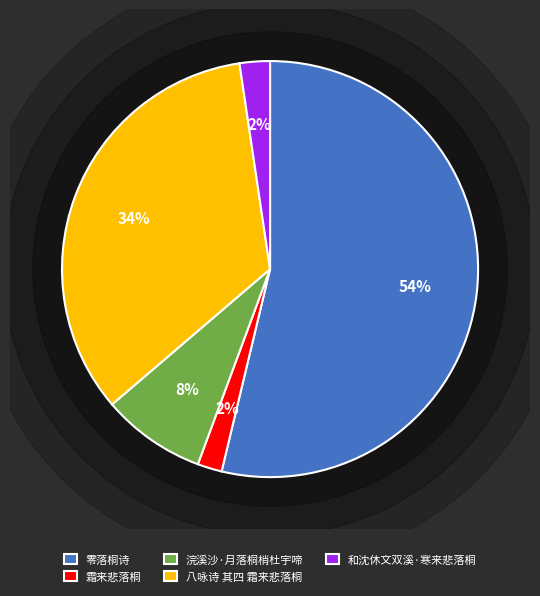

To the nearest percent, what percentage of the pie is 浣溪沙·月落桐梢杜宇啼?

8%